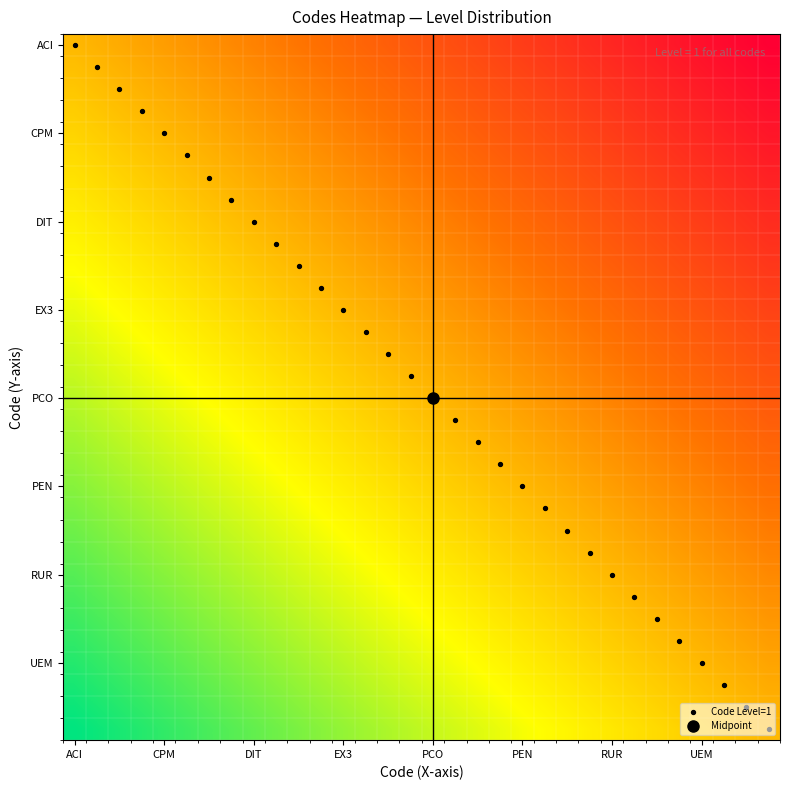

Which series has the largest total across all categories?

Code Level=1